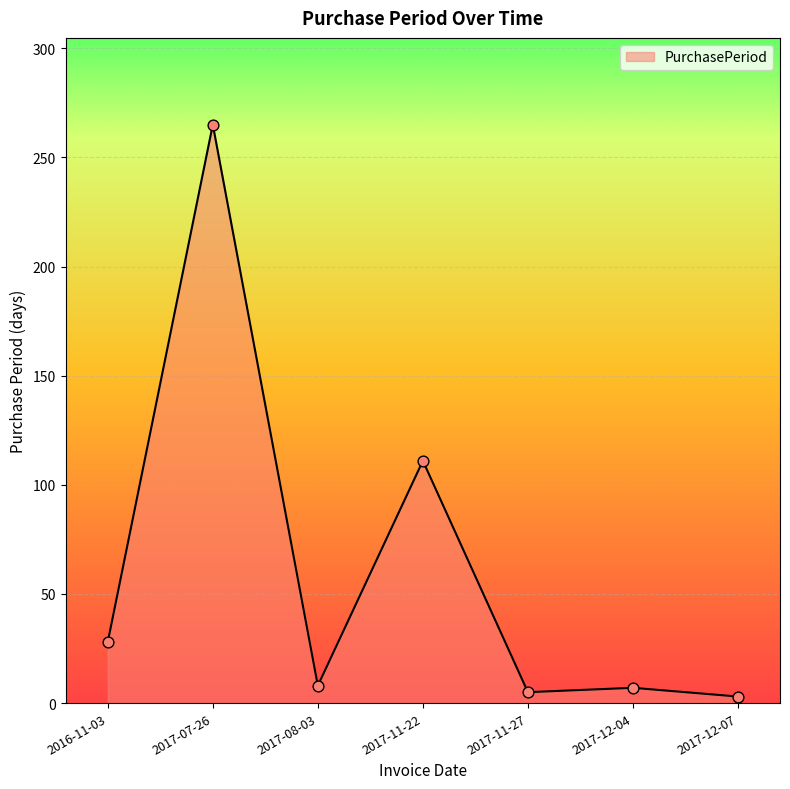

Between 2017-08-03 and 2017-12-07, which is larger?

2017-08-03